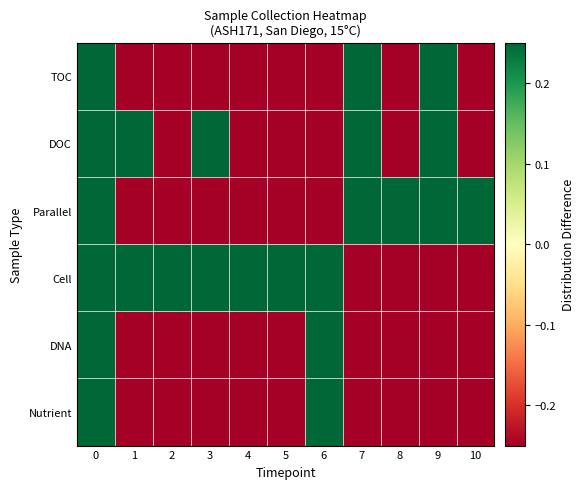

Count the number of categories in the chart.

11